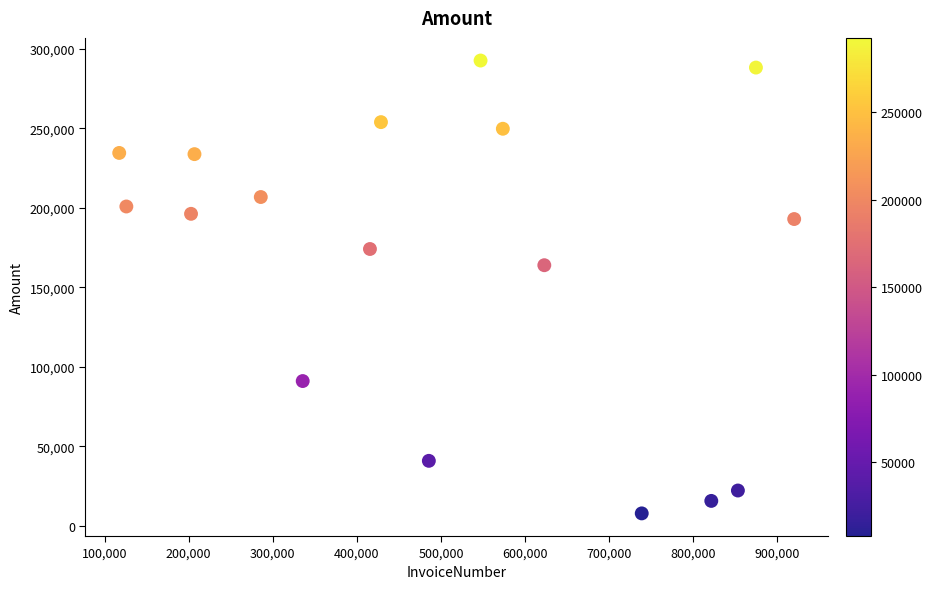

What is the range of X values (max minus min)?

802507